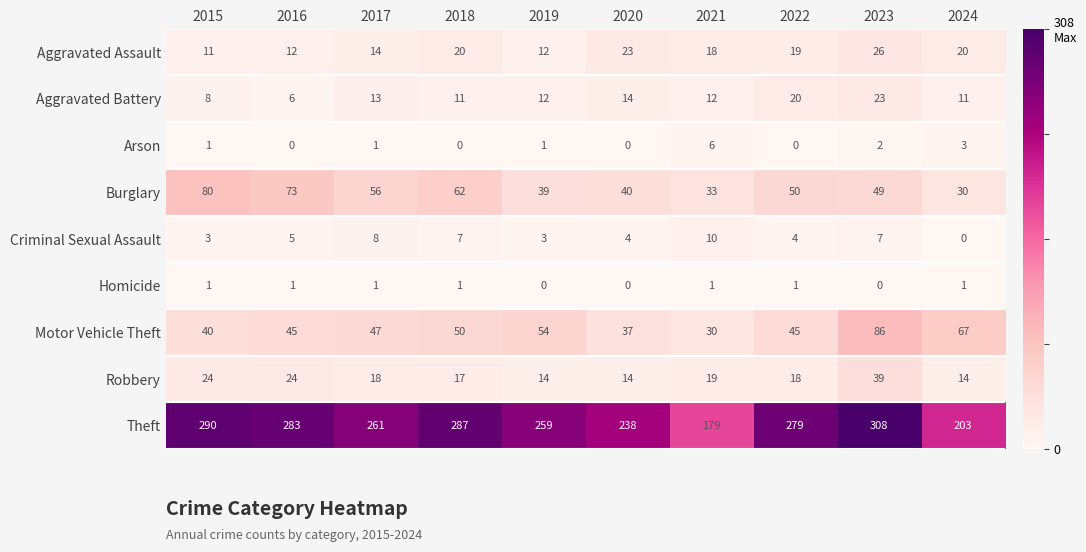

At how many categories does at least one series exceed 95?

10